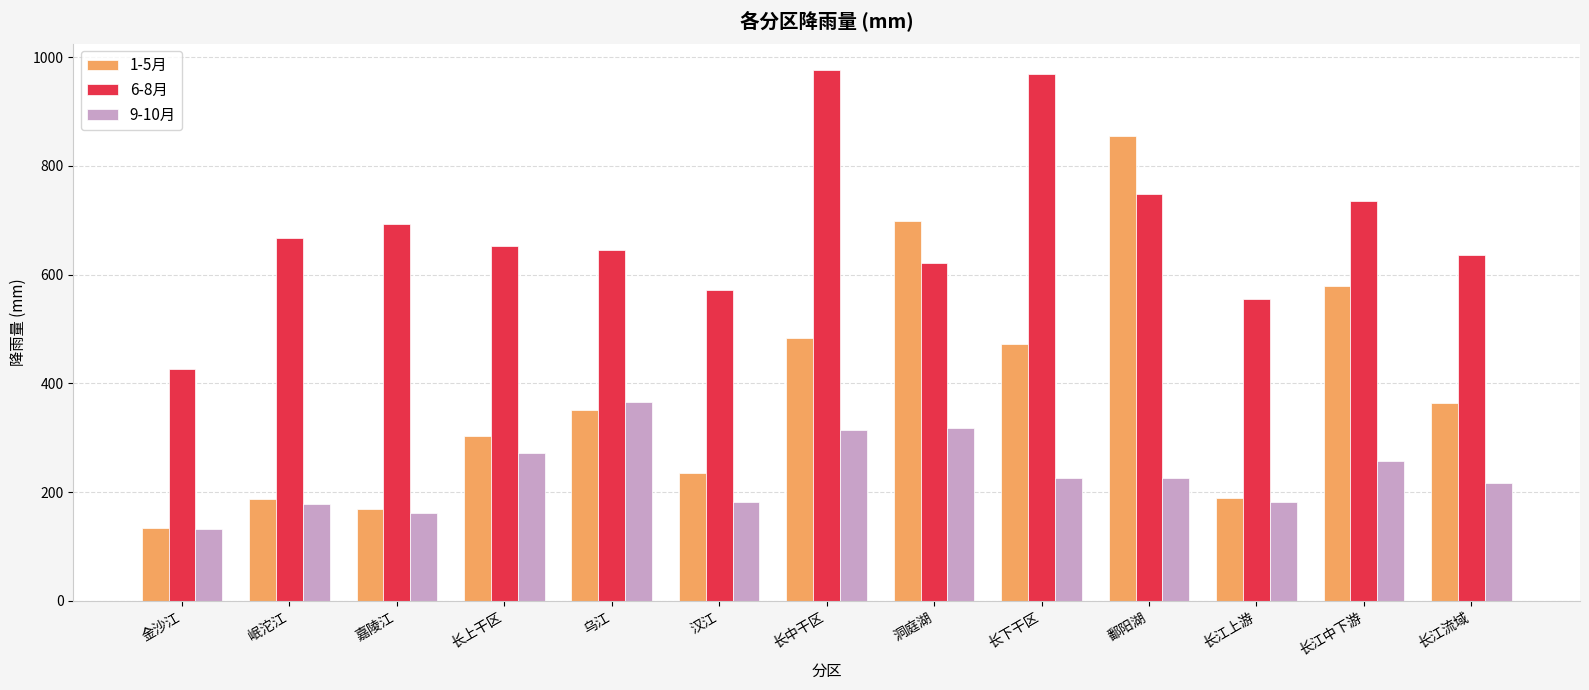

Is the value of 9-10月 at 长江上游 greater than the value of 1-5月 at 长下干区?

No